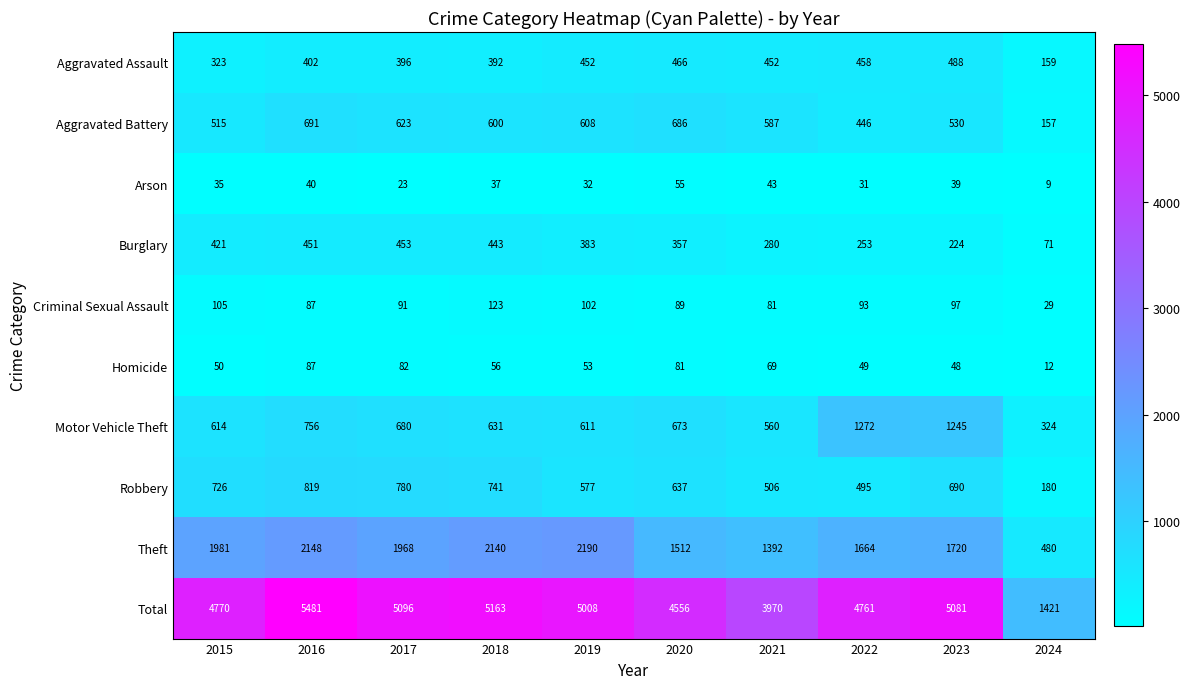

At which category is the sum across all series the highest?

2016